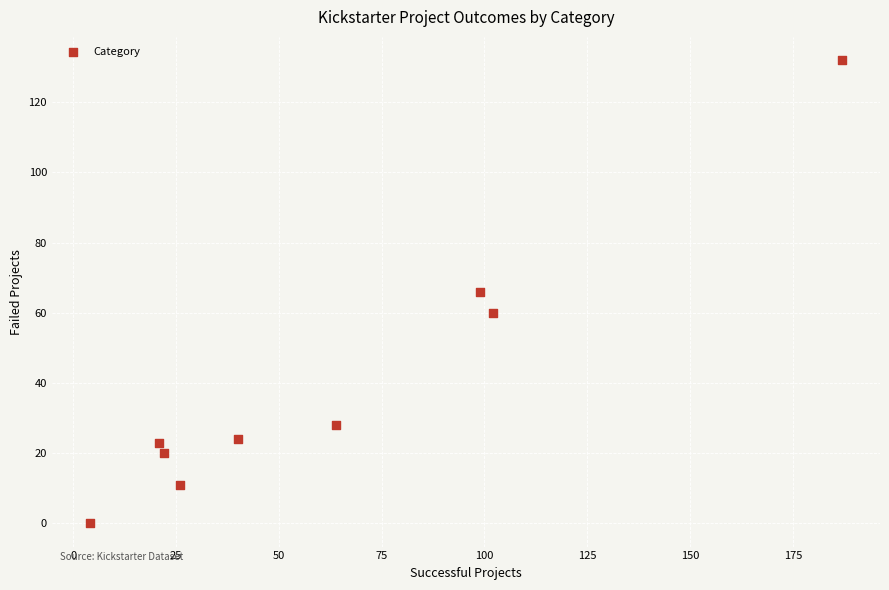

What is the range of Y values (max minus min)?

132